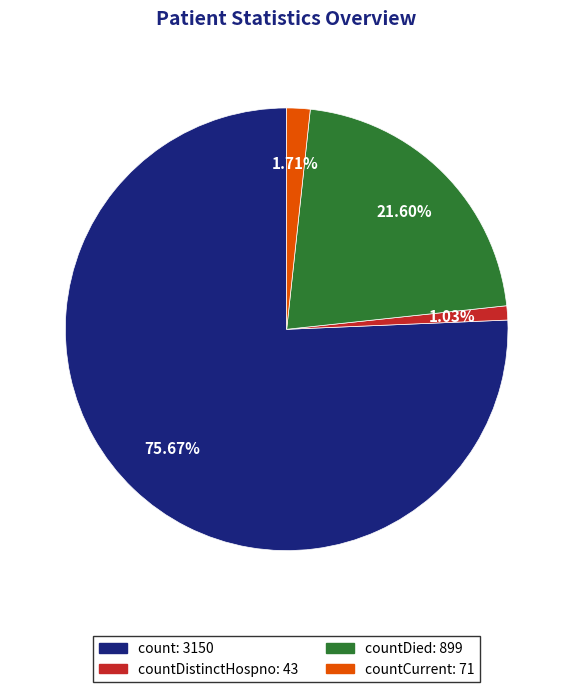

Does any single category account for the majority?

Yes